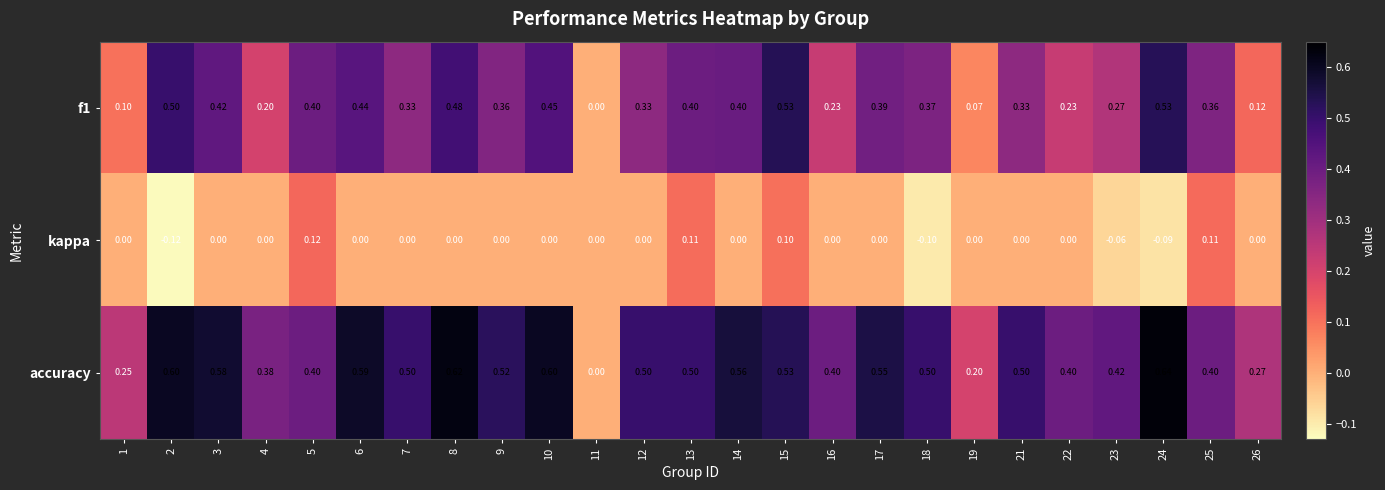

Which series has the largest range (max minus min)?

accuracy